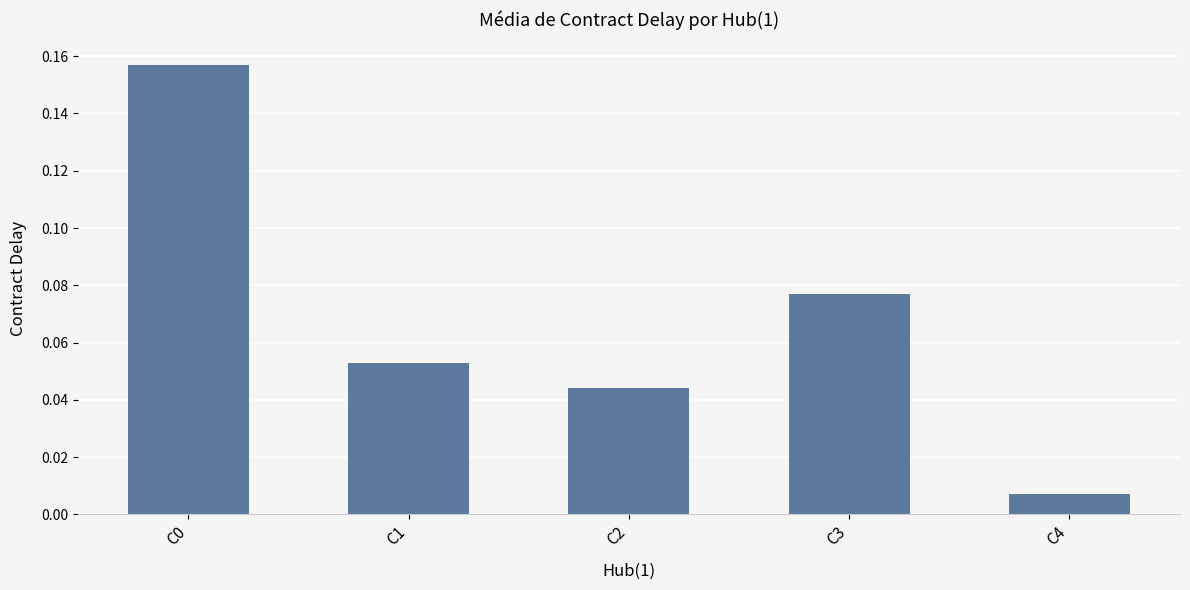

At which category does the chart reach its minimum across all series?

C4